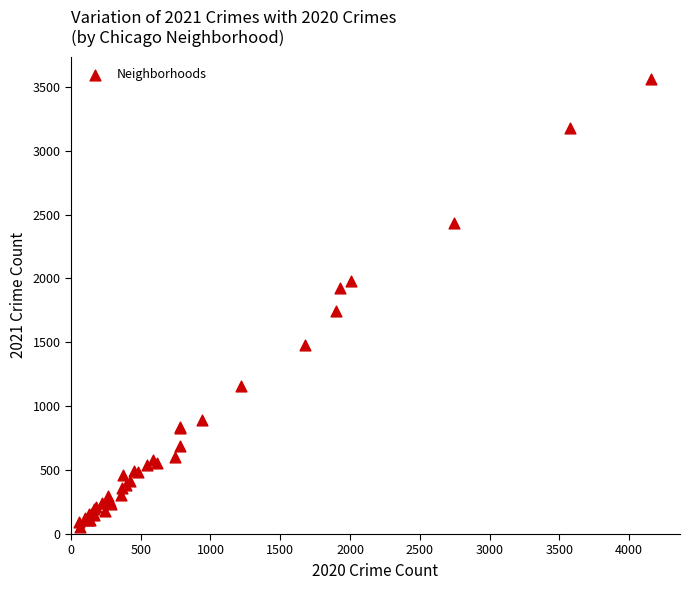

What Y value in the scatter plot is closest to 1806?

1742